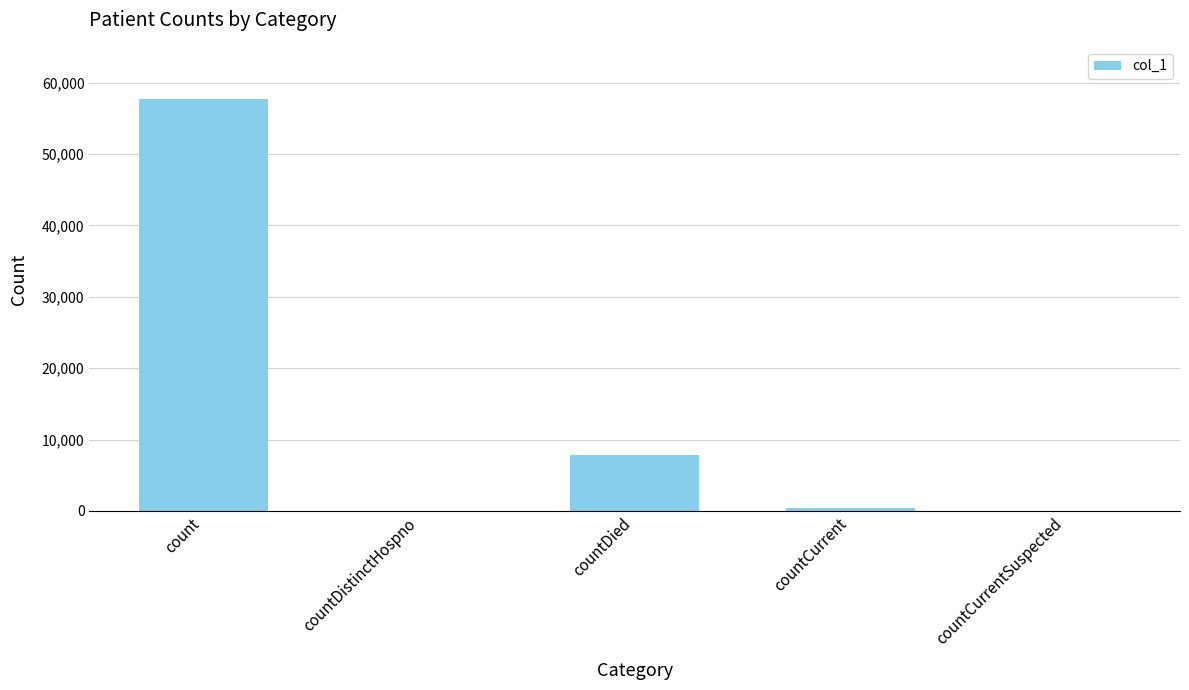

Which has a higher value, countCurrentSuspected or countDied?

countDied